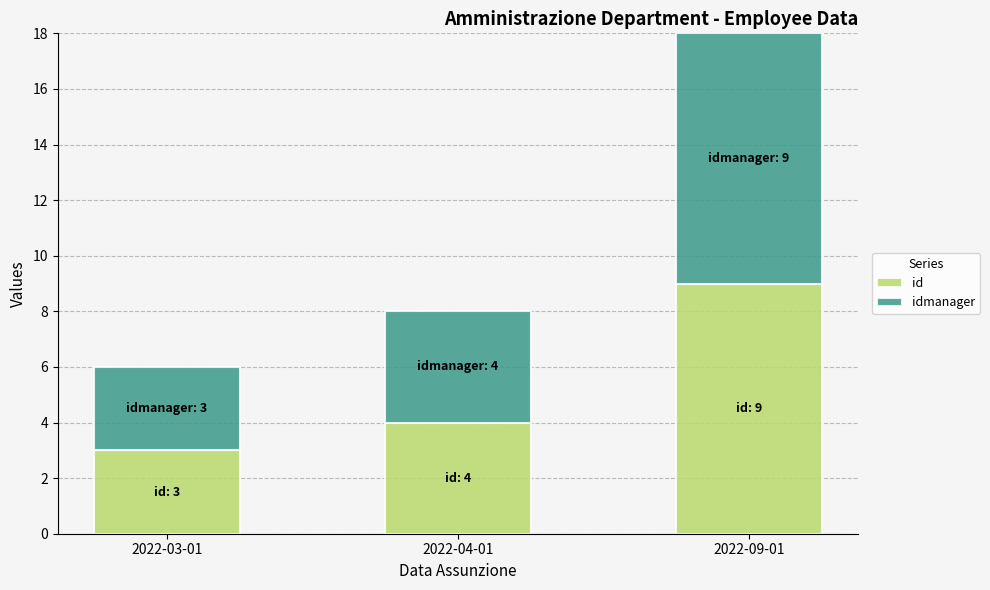

At which label is id closest to 6?

2022-04-01